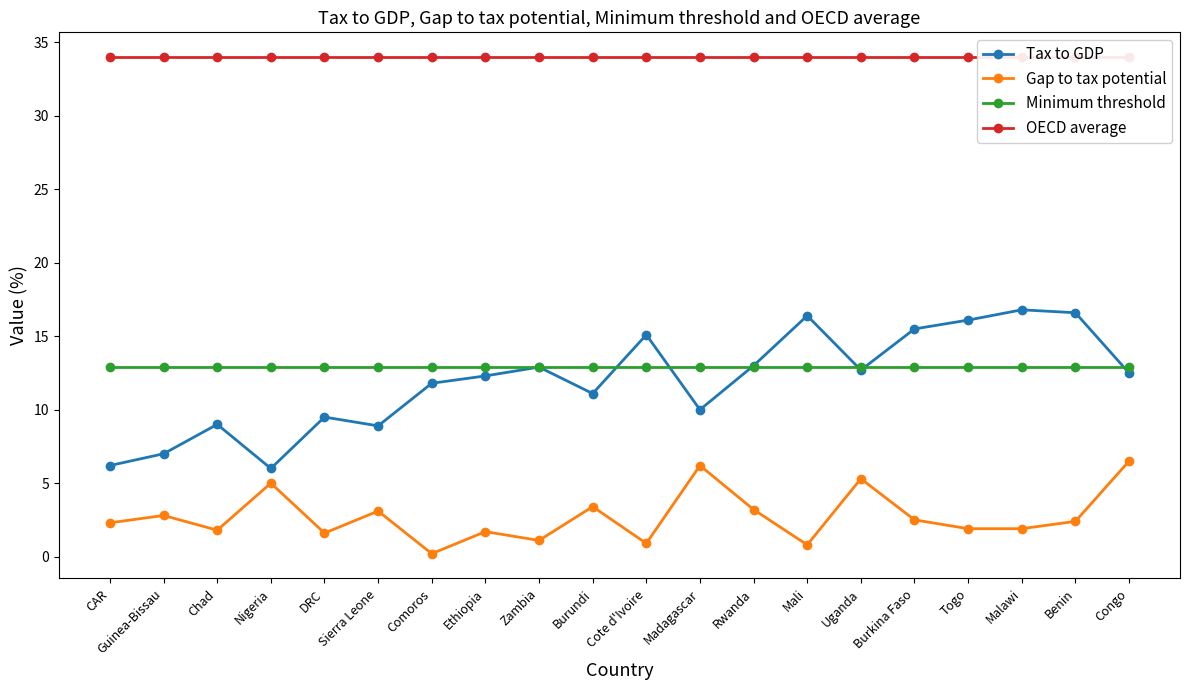

At which category does Gap to tax potential reach its first local peak?

Guinea-Bissau